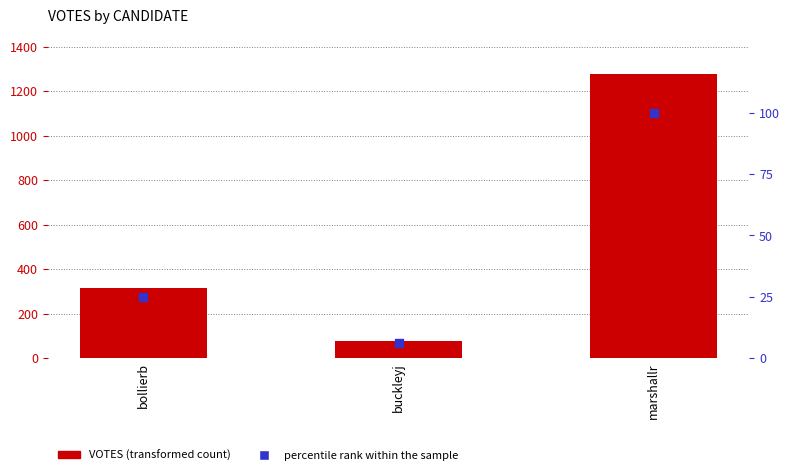

At how many categories does at least one series exceed 152?

2